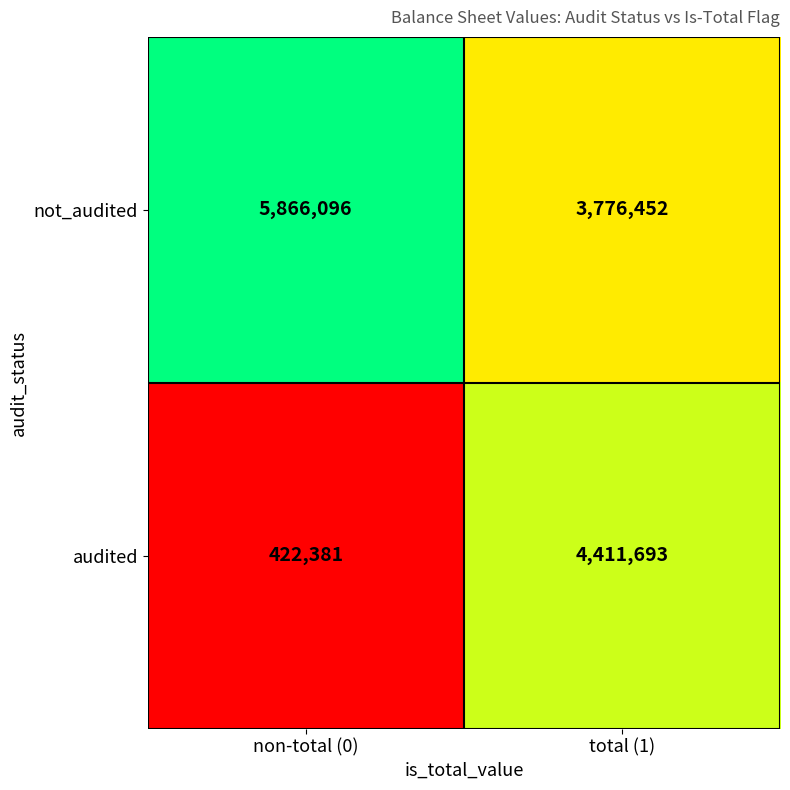

What is the greatest value displayed?

5866096